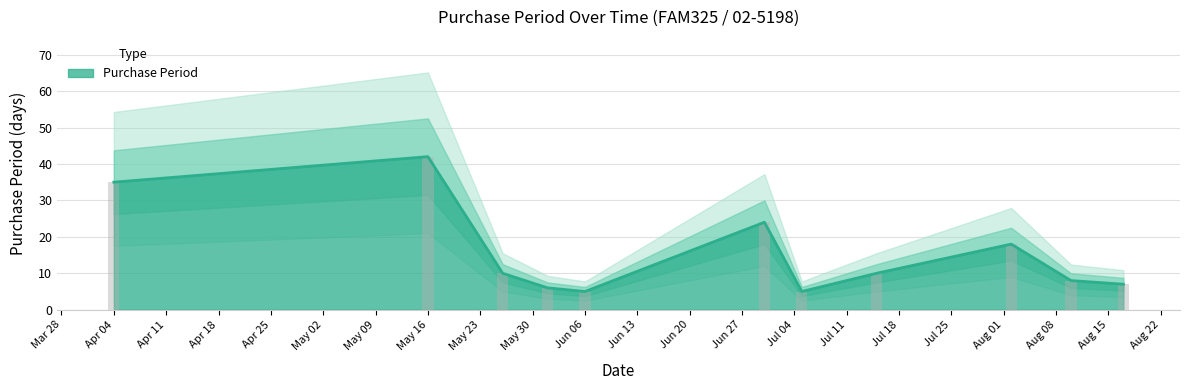

How many data points are above 10?

4